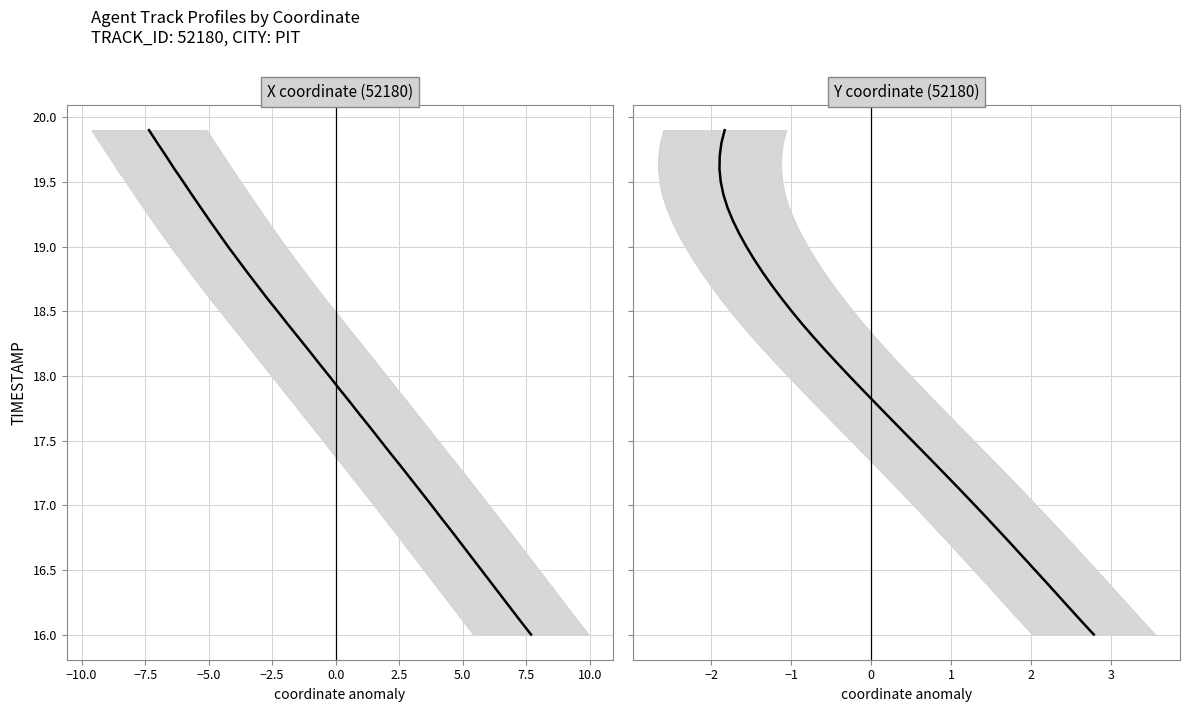

How many data points does each series have?

40